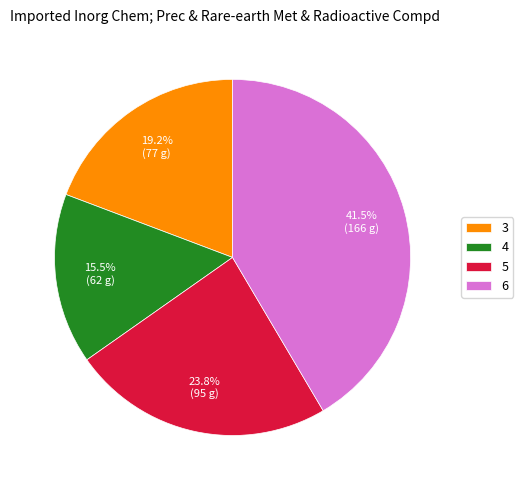

Is it true that 3 is 19% of the pie?

True